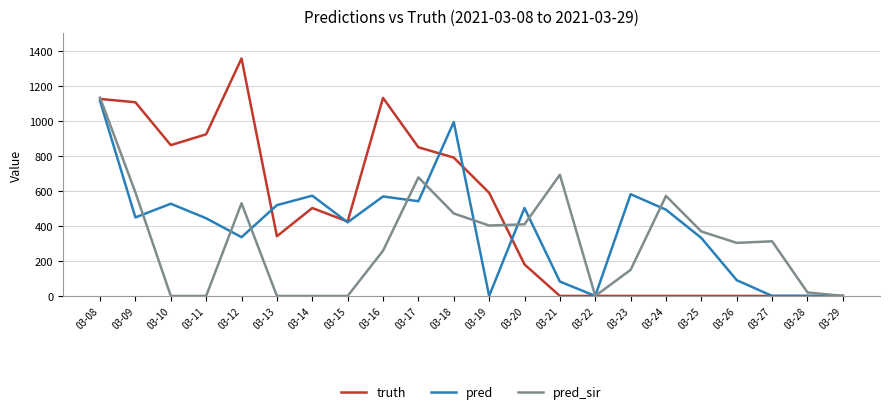

Is it true that pred_sir equals 368.0 at 03-25?

True